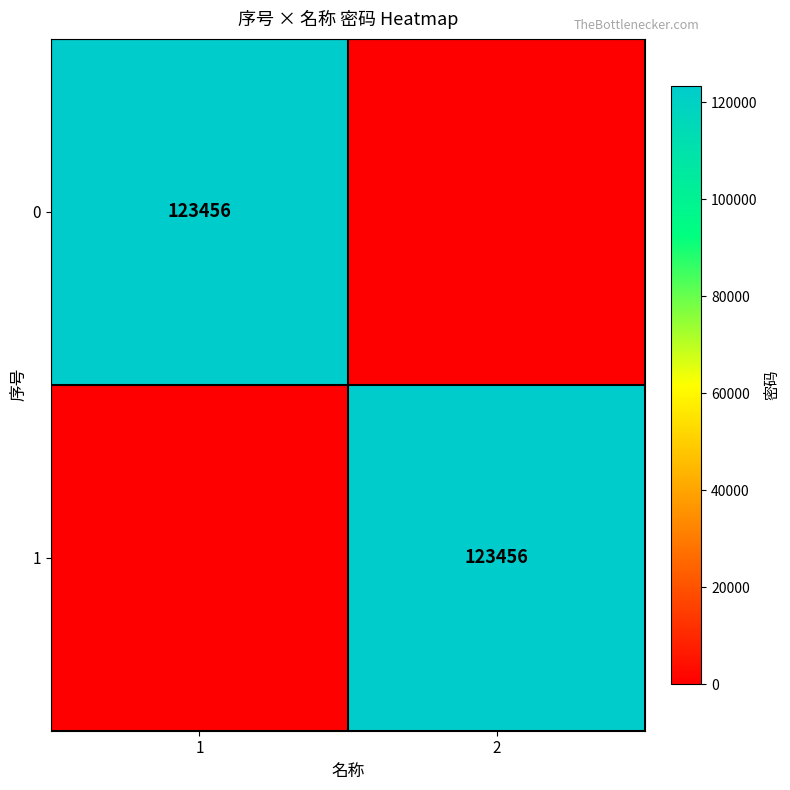

What is the total value across all series at 2?

123456